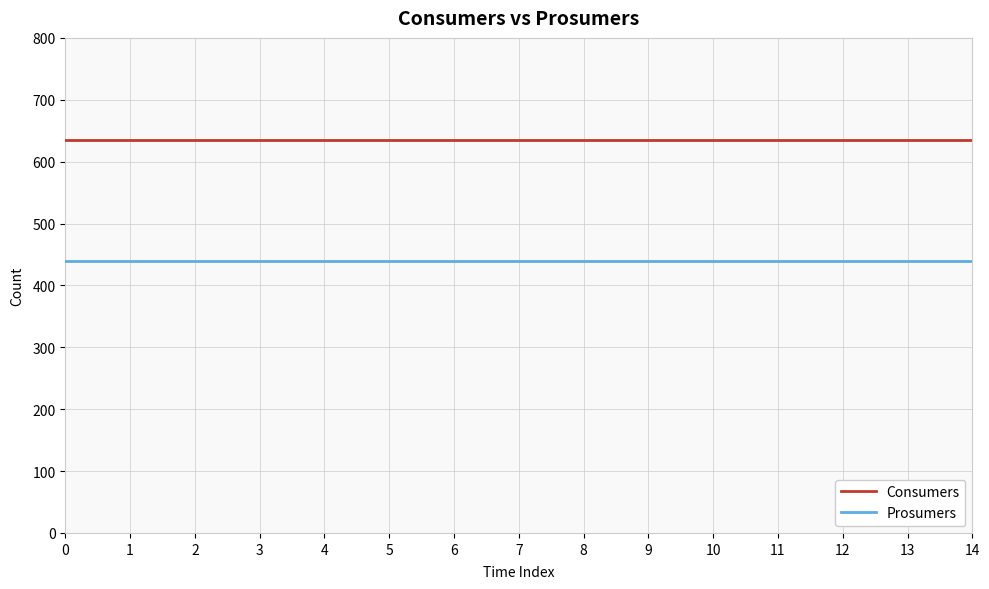

Rank the series by their maximum value, from highest to lowest.

Consumers, Prosumers